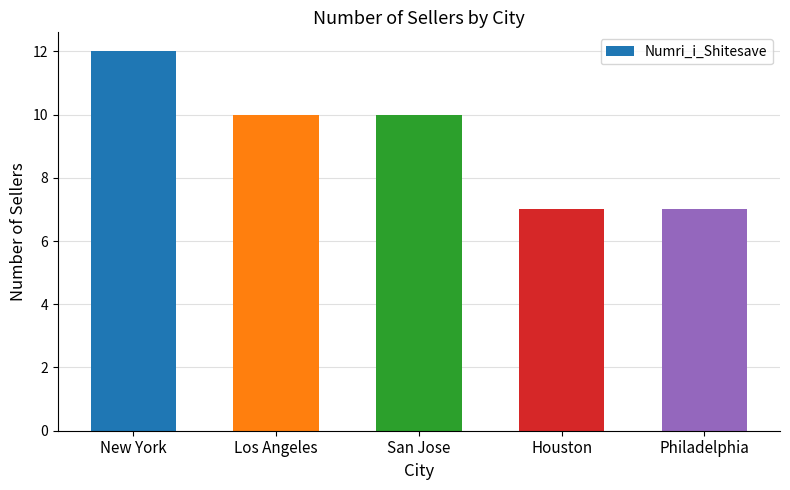

The value at Houston is 10. True or false?

False